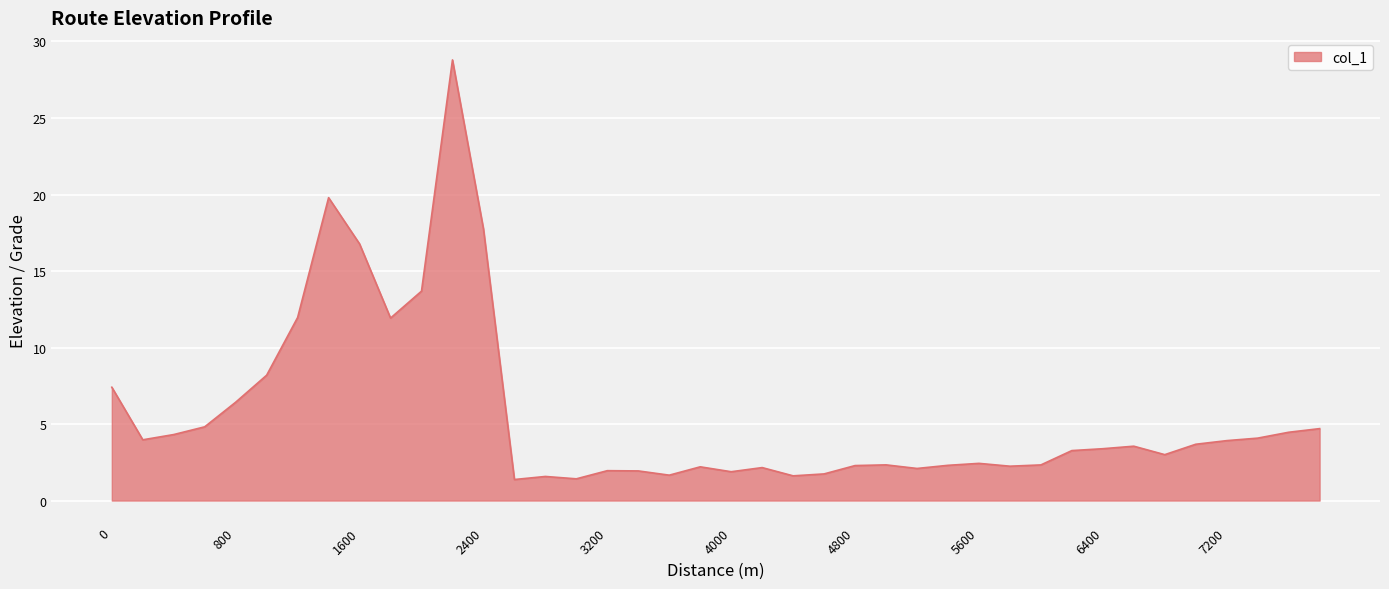

What is the greatest value displayed?

28.8